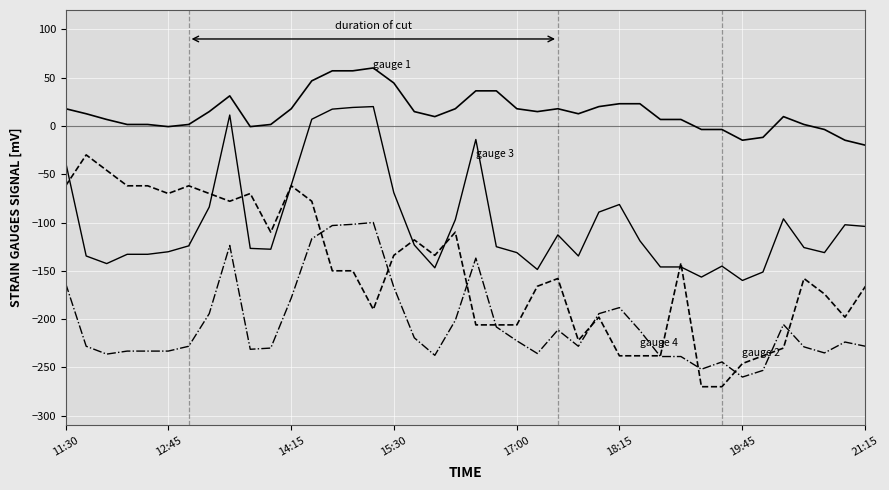

True or false: gauge 2 has a value of -70.0 at 9.

True